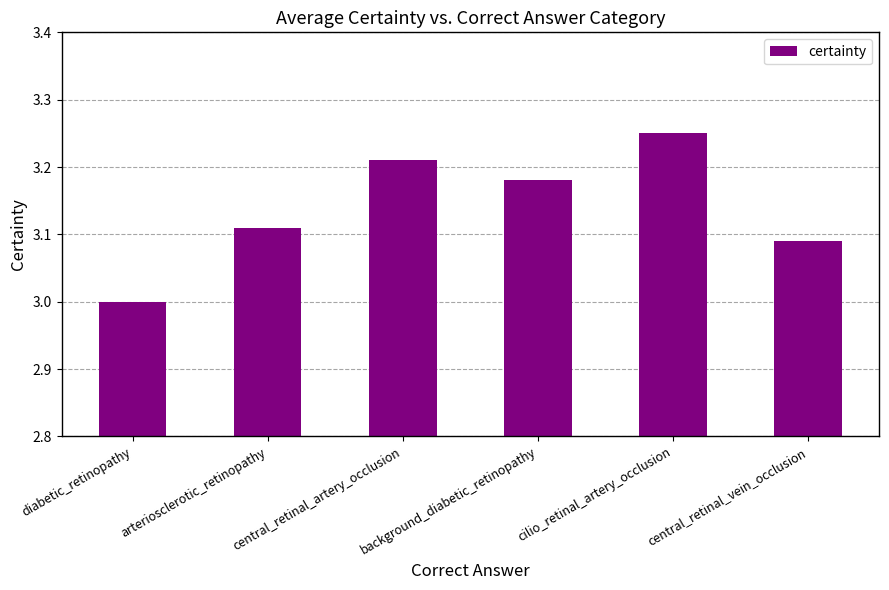

Which has a higher value, arteriosclerotic_retinopathy or diabetic_retinopathy?

arteriosclerotic_retinopathy